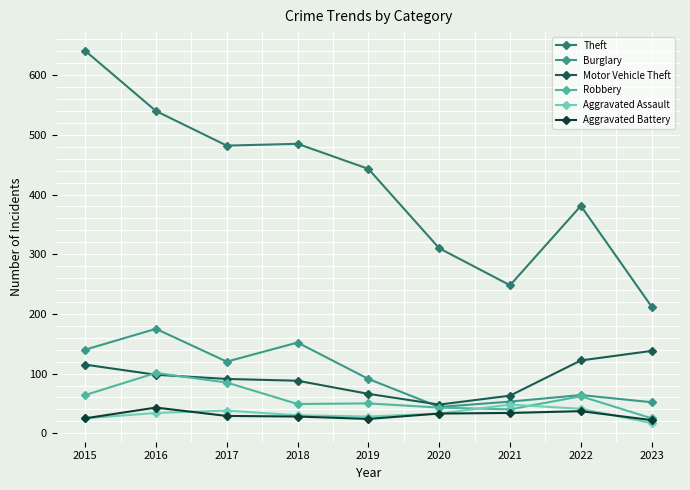

What is the spread (max minus min) of values at 2017?

453